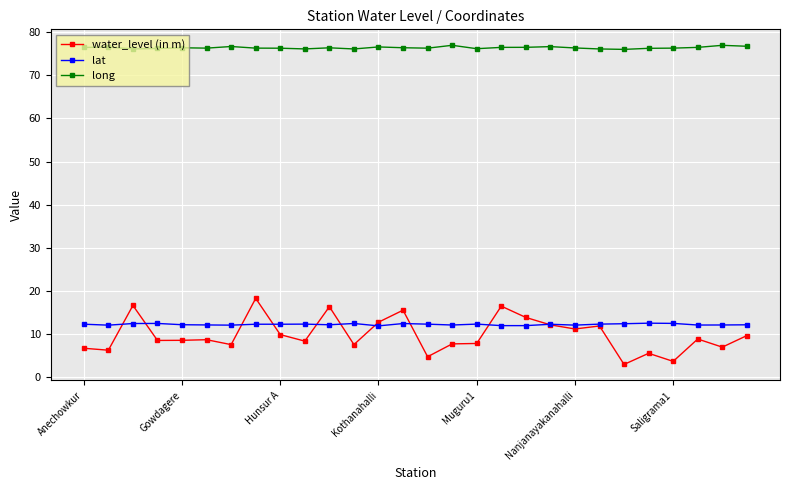

What is the smallest value displayed?

3.0